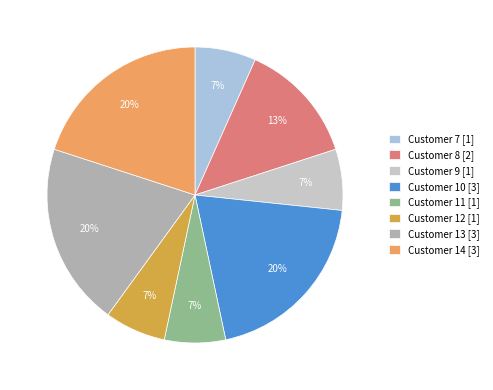

To the nearest percent, what portion does Customer 11 [1] represent?

7%